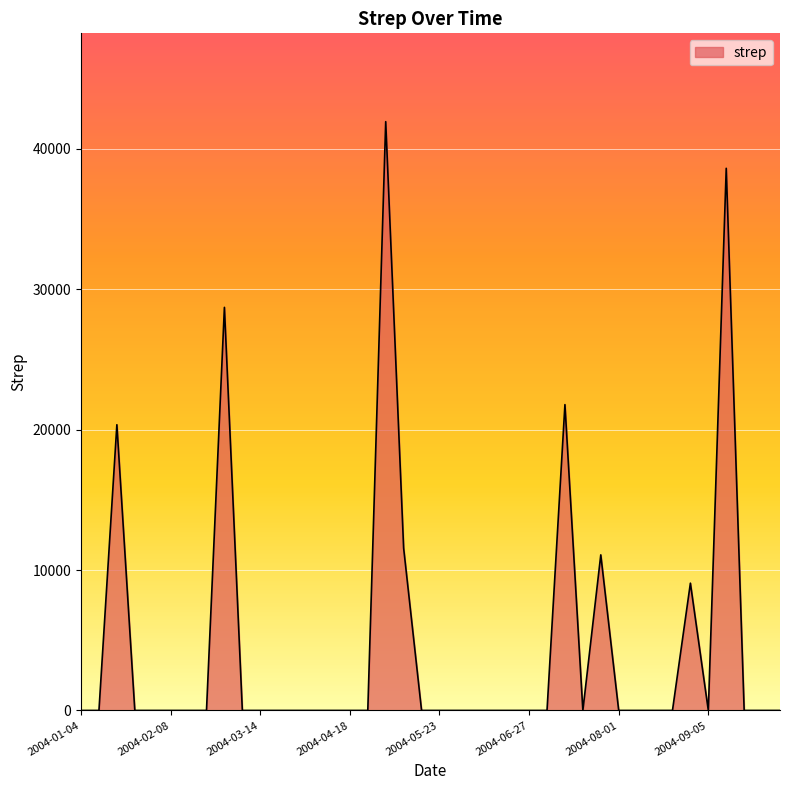

Does the chart display data point markers on the line(s)?

No